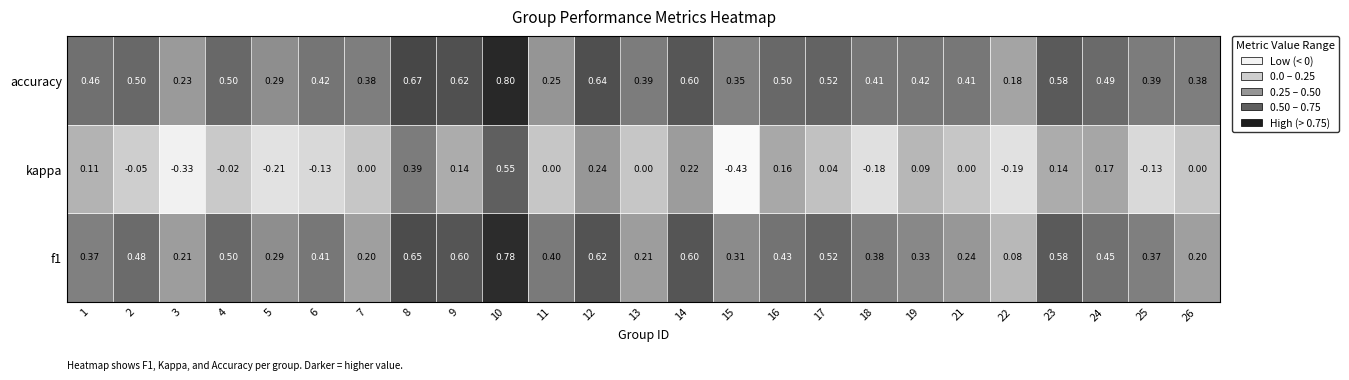

What is the difference between the highest and lowest values at 22?

0.4